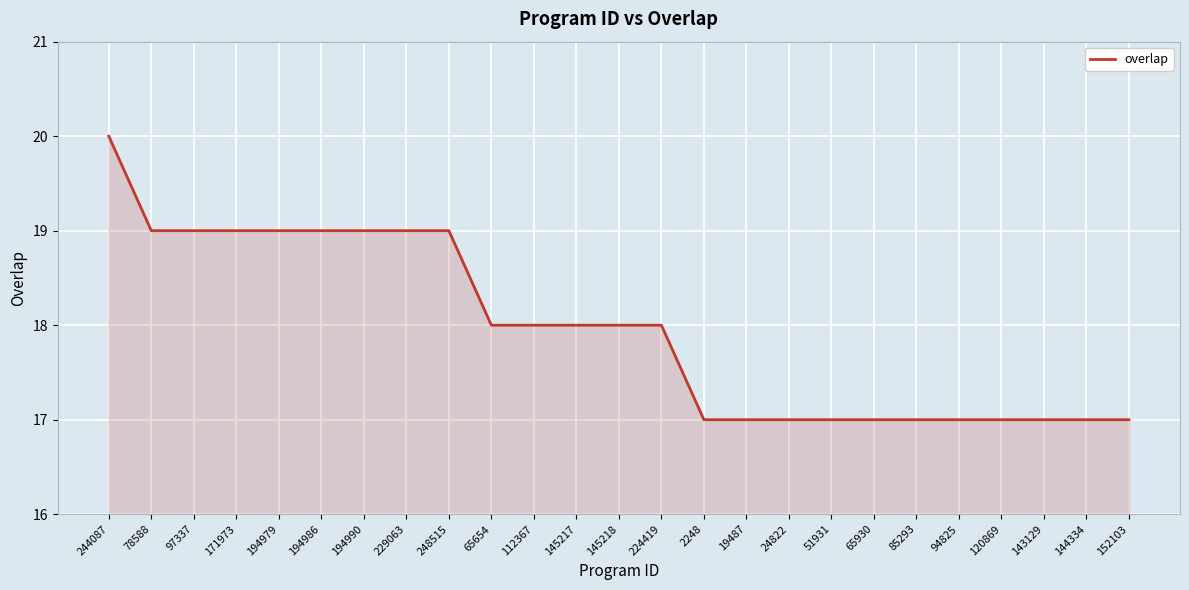

The chart shows a value of 27 at 85293. True or false?

False